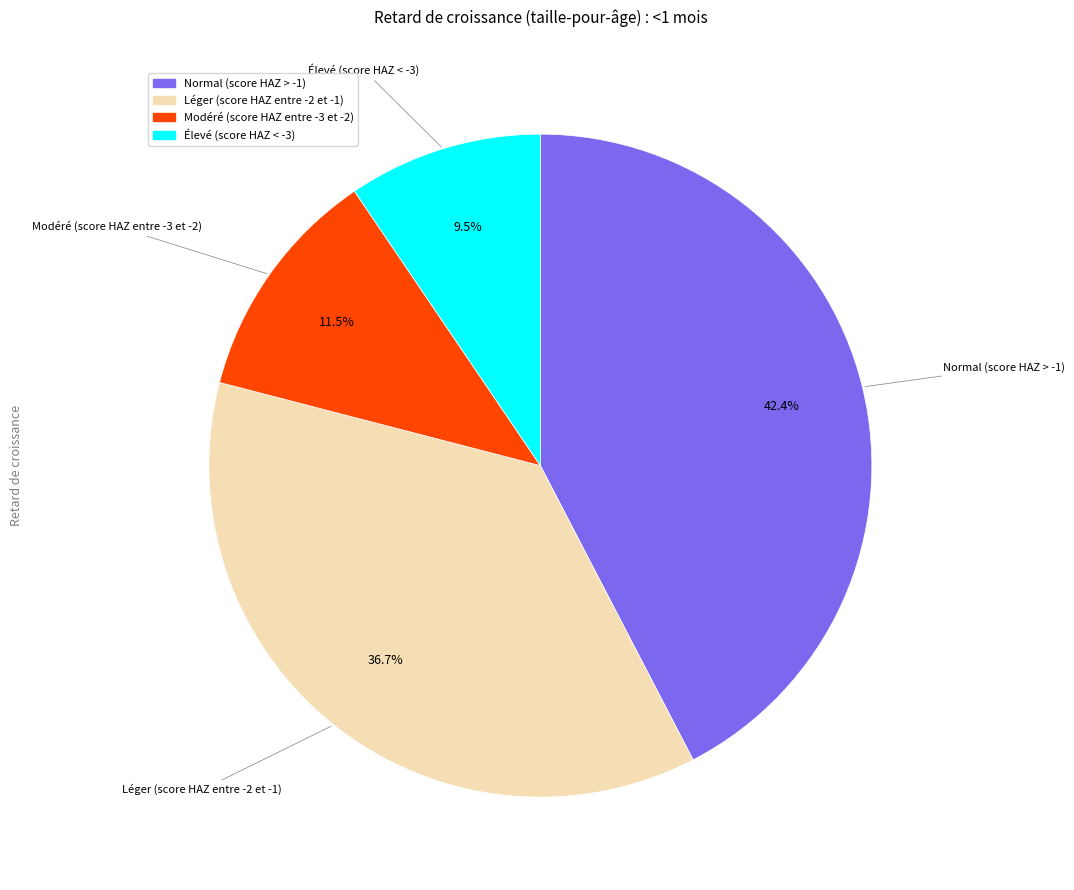

To the nearest percent, what is the difference between the Léger (score HAZ entre -2 et -1) and Normal (score HAZ > -1) slice percentages?

6%